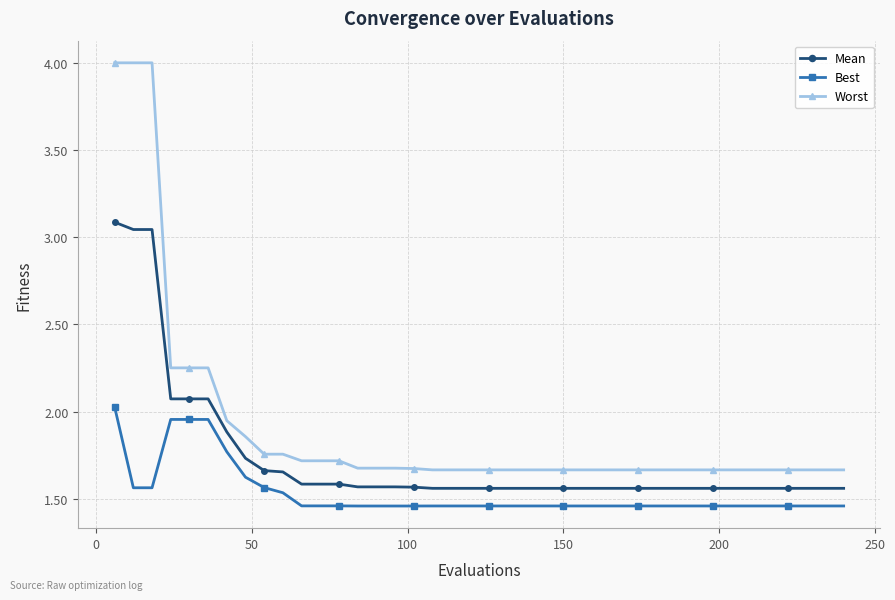

How many distinct data groups are displayed?

3